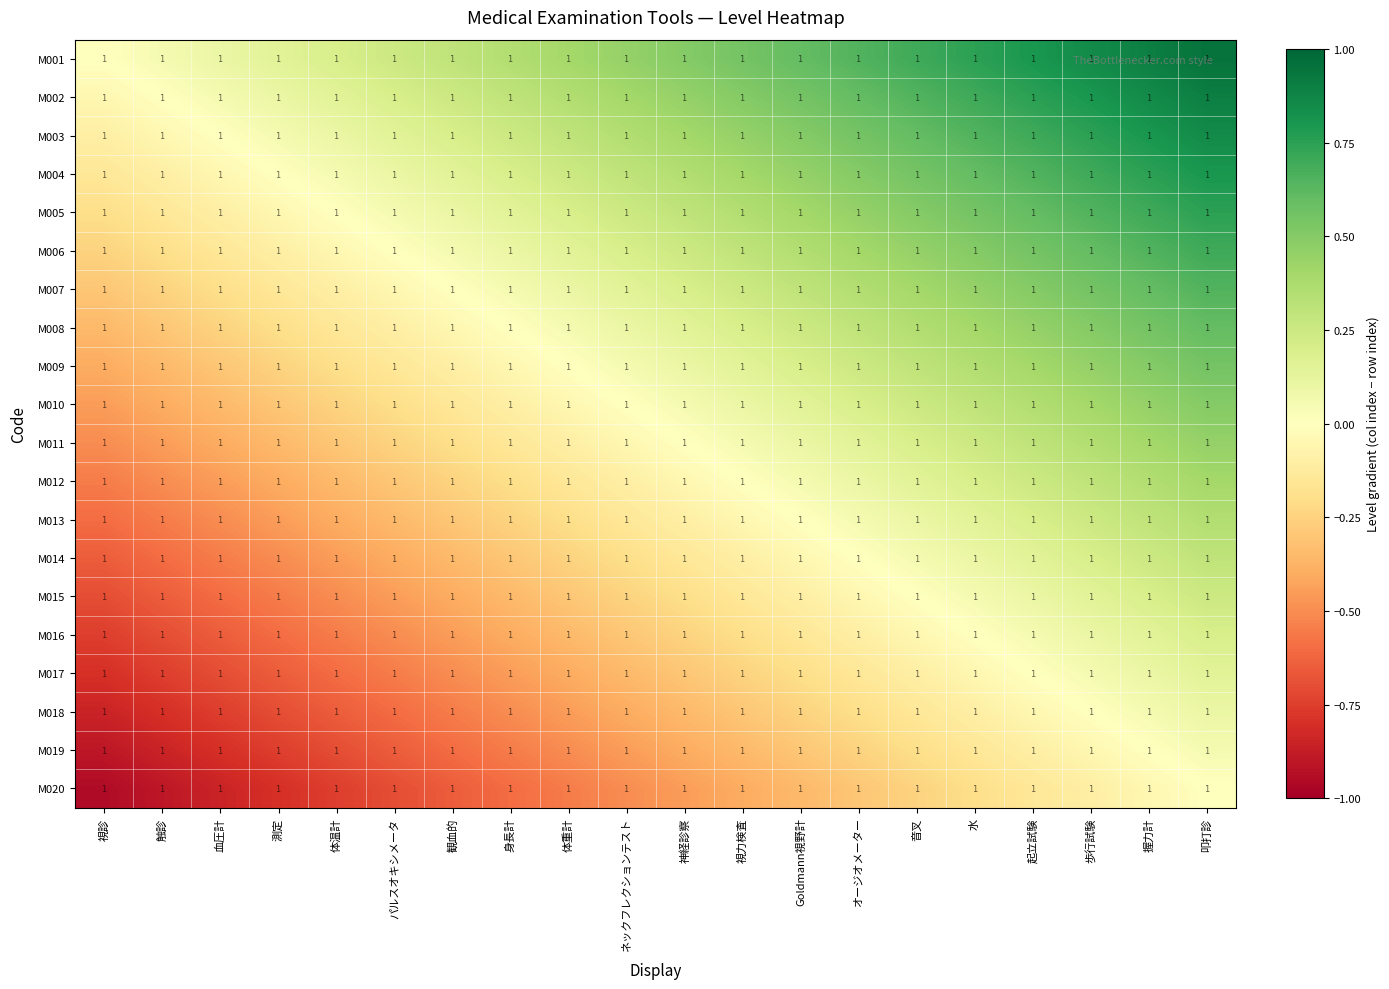

Which has a higher value, 触診 or Goldmann視野計?

Goldmann視野計